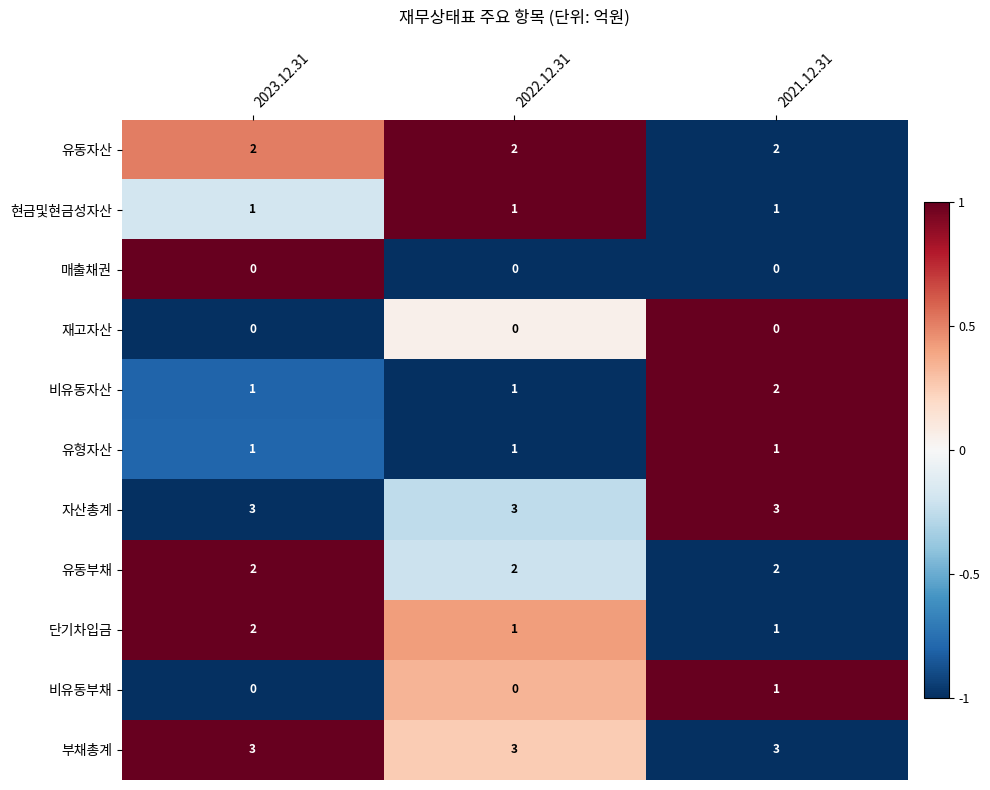

What is the sum of all 유형자산 values?

3